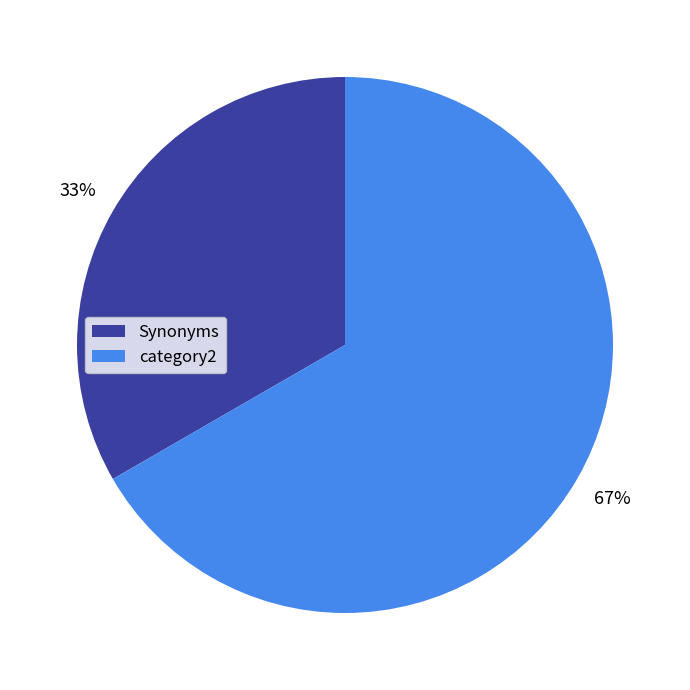

What is the largest slice in the pie chart?

category2